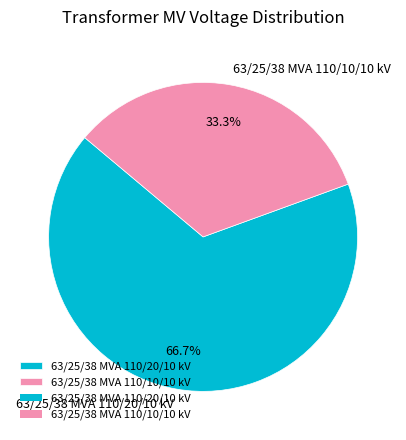

The 63/25/38 MVA 110/20/10 kV slice represents 73% of the pie. True or false?

False